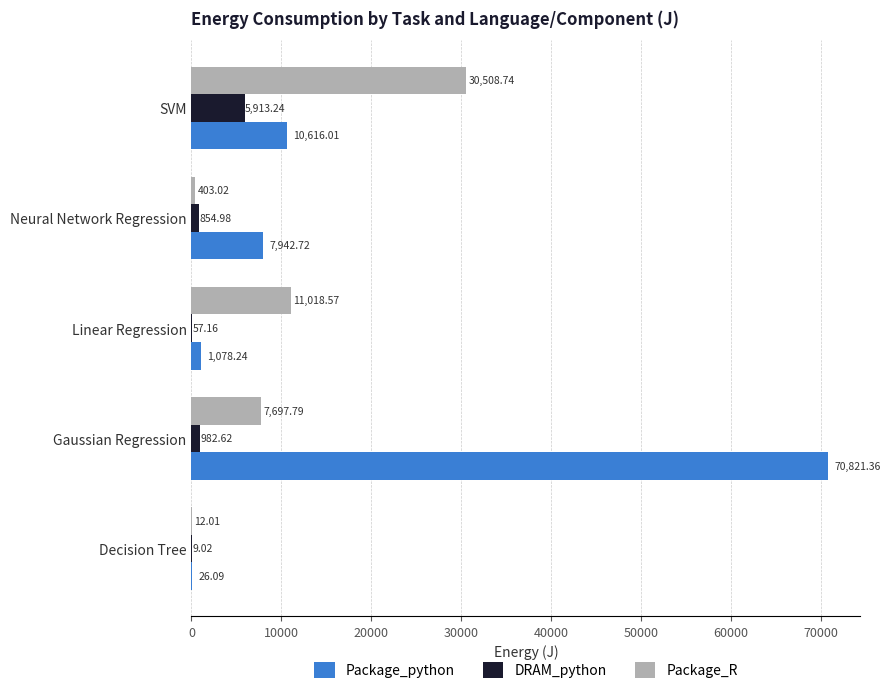

Which series has the largest total across all categories?

Package_python